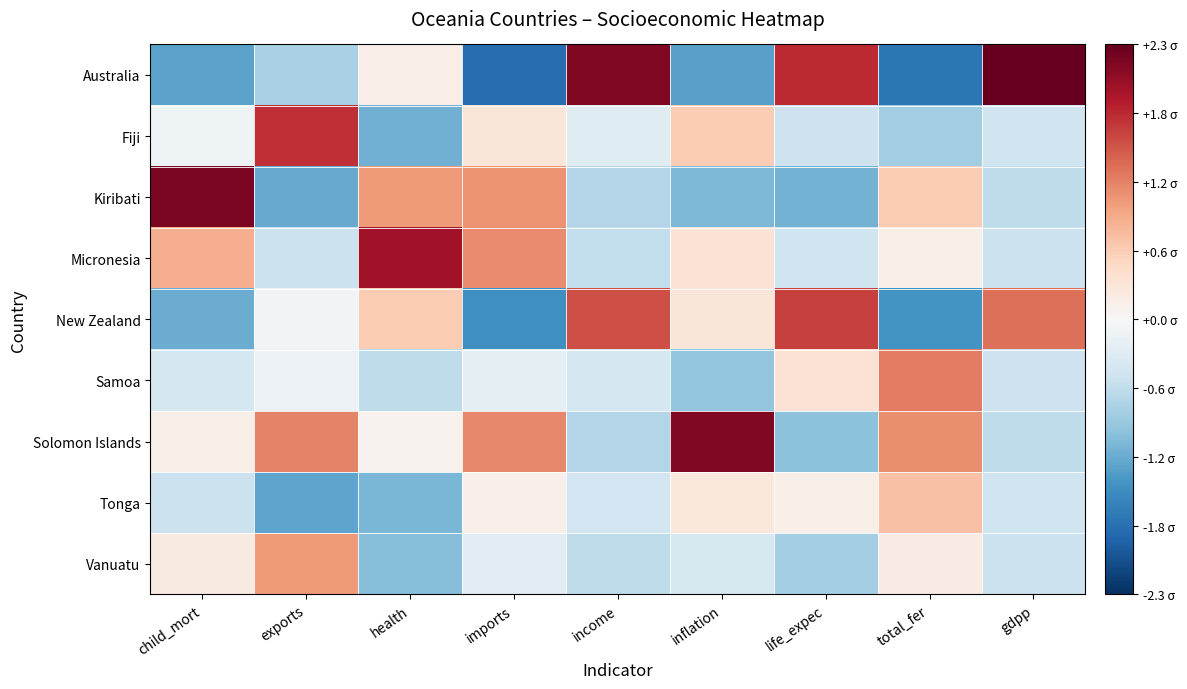

Reading left to right, list all the values displayed in this chart.

Australia: child_mort=-1.2	exports=-0.7	health=0.1	imports=-1.8	income=2.2	inflation=-1.3	life_expec=1.7	total_fer=-1.7	gdpp=2.3
Fiji: child_mort=-0.1	exports=1.7	health=-1.1	imports=0.3	income=-0.3	inflation=0.6	life_expec=-0.5	total_fer=-0.8	gdpp=-0.5
Kiribati: child_mort=2.2	exports=-1.2	health=1.0	imports=1.1	income=-0.7	inflation=-1.1	life_expec=-1.1	total_fer=0.6	gdpp=-0.6
Micronesia: child_mort=0.9	exports=-0.5	health=2.0	imports=1.1	income=-0.6	inflation=0.3	life_expec=-0.5	total_fer=0.1	gdpp=-0.5
New Zealand: child_mort=-1.2	exports=-0.1	health=0.6	imports=-1.4	income=1.5	inflation=0.3	life_expec=1.6	total_fer=-1.4	gdpp=1.3
Samoa: child_mort=-0.4	exports=-0.1	health=-0.6	imports=-0.2	income=-0.4	inflation=-0.9	life_expec=0.3	total_fer=1.2	gdpp=-0.5
Solomon Islands: child_mort=0.1	exports=1.2	health=0.1	imports=1.1	income=-0.7	inflation=2.2	life_expec=-1.0	total_fer=1.1	gdpp=-0.6
Tonga: child_mort=-0.5	exports=-1.2	health=-1.1	imports=0.1	income=-0.4	inflation=0.3	life_expec=0.1	total_fer=0.7	gdpp=-0.5
Vanuatu: child_mort=0.2	exports=1.0	health=-1.0	imports=-0.2	income=-0.6	inflation=-0.4	life_expec=-0.8	total_fer=0.2	gdpp=-0.5